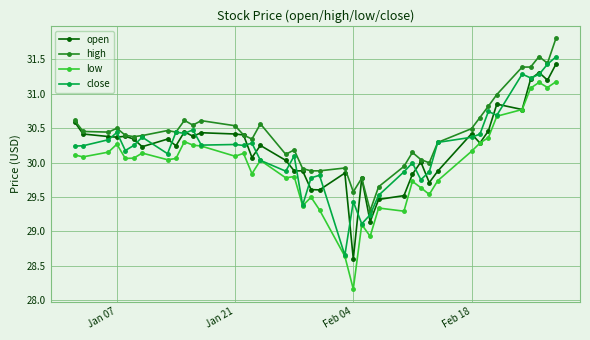

What is the smallest value displayed?

28.2